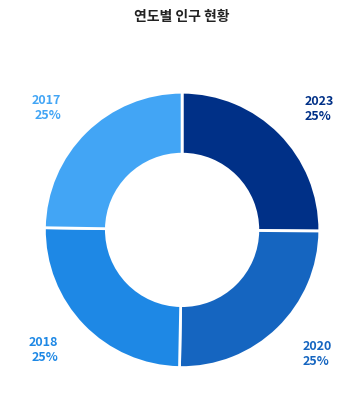

Count the number of slices in the pie.

4